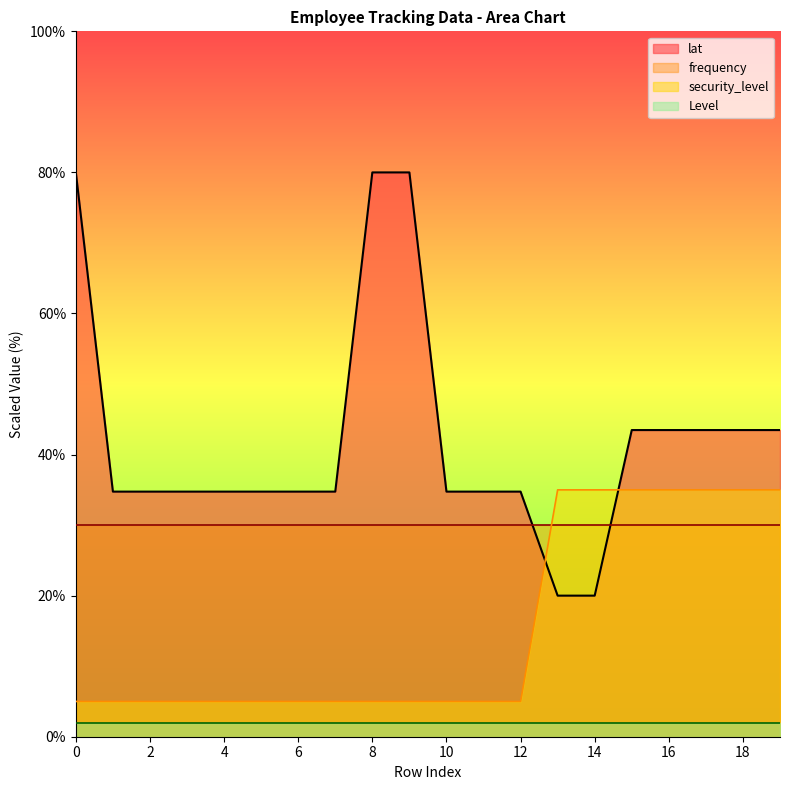

Which series has the widest spread of values?

lat